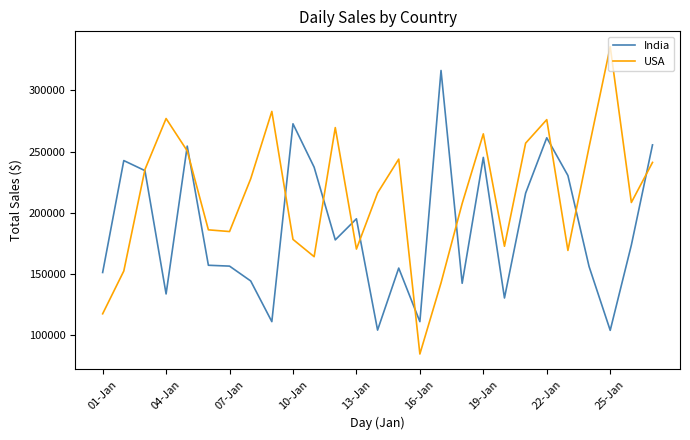

Which series has the widest spread of values?

USA